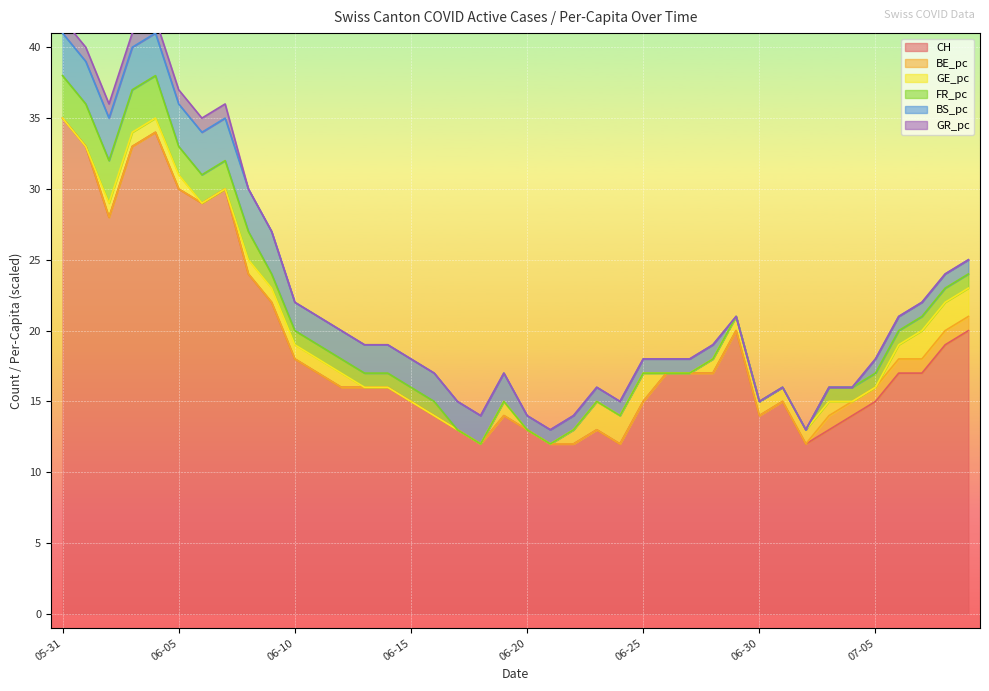

What is the average value of the FR_pc series?

1